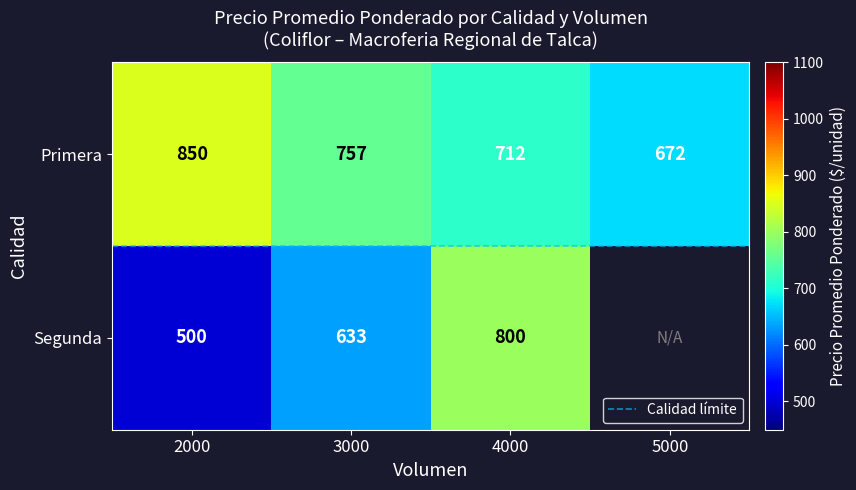

At which label is the value closest to 366?

Segunda_2000